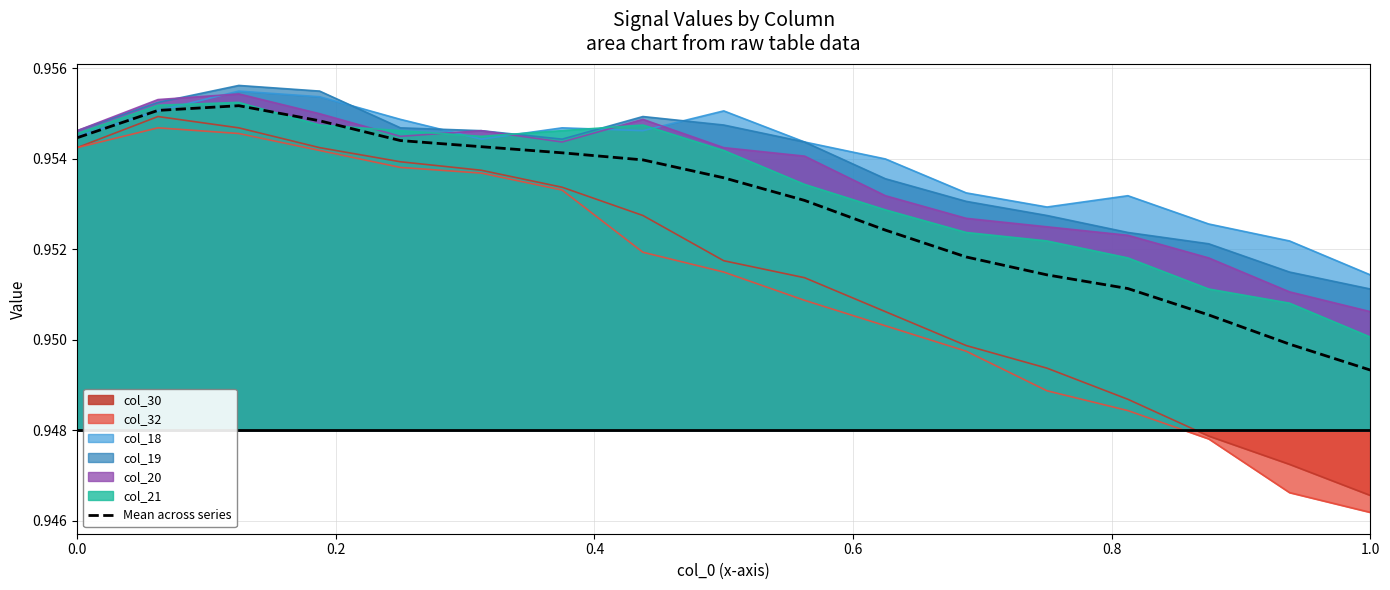

Which series has the widest spread of values?

col_32